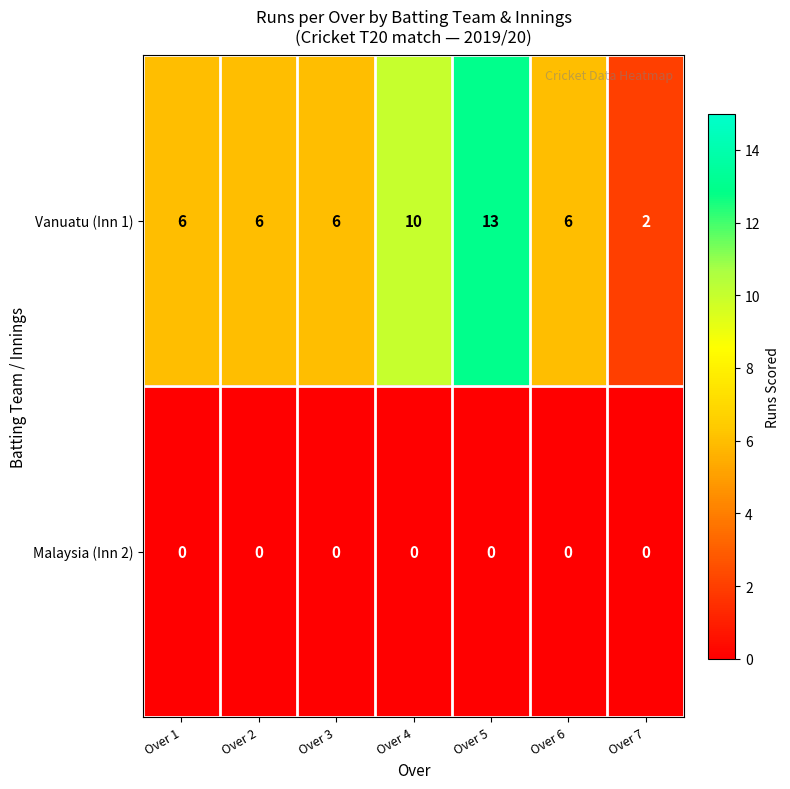

List the series in order of their overall mean, lowest first.

Malaysia (Inn 2), Vanuatu (Inn 1)